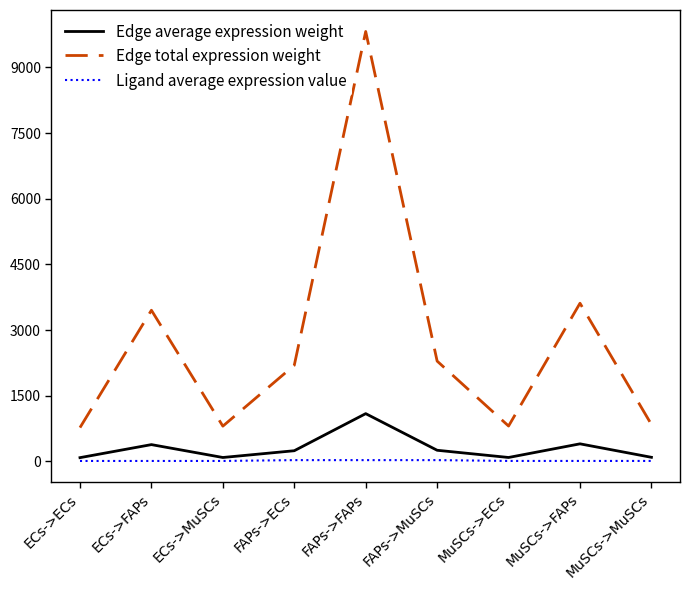

How many values in the Edge average expression weight series exceed 244?

5